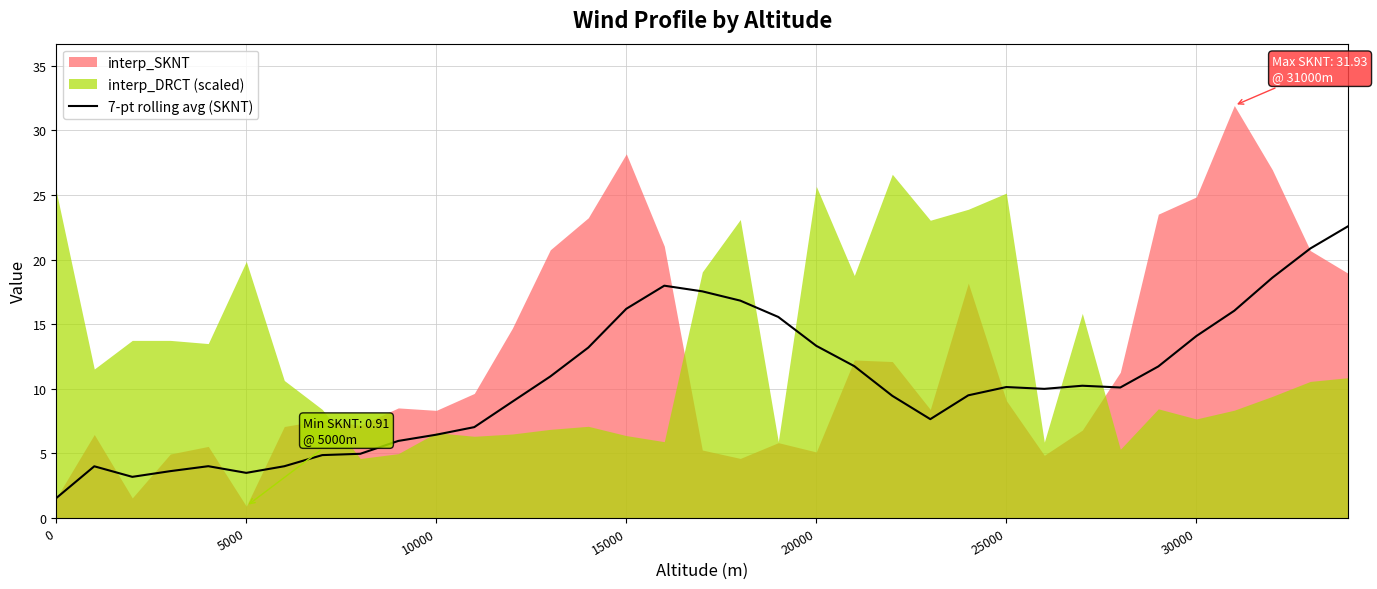

The 7-pt rolling avg (SKNT) series shows 16.2 at 15000. True or false?

True